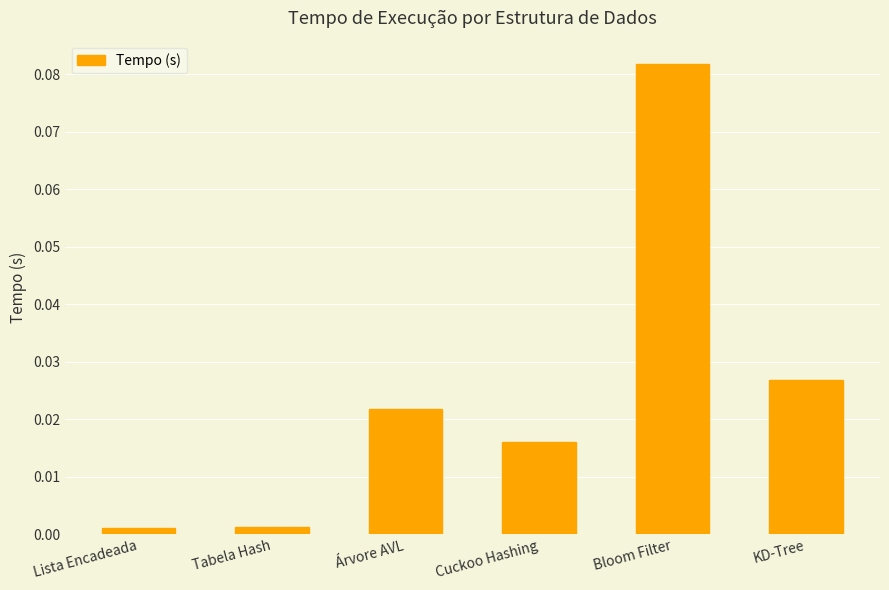

How many bars are there in total?

6